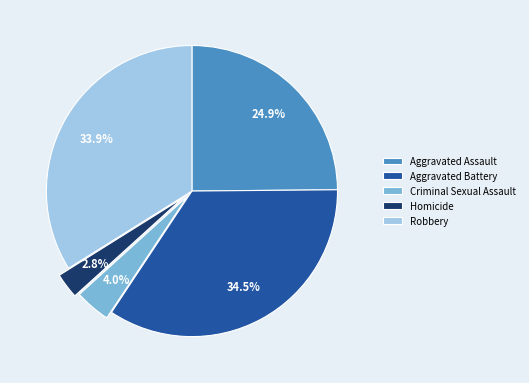

Rank the categories by value from highest to lowest.

Aggravated Battery, Robbery, Aggravated Assault, Criminal Sexual Assault, Homicide